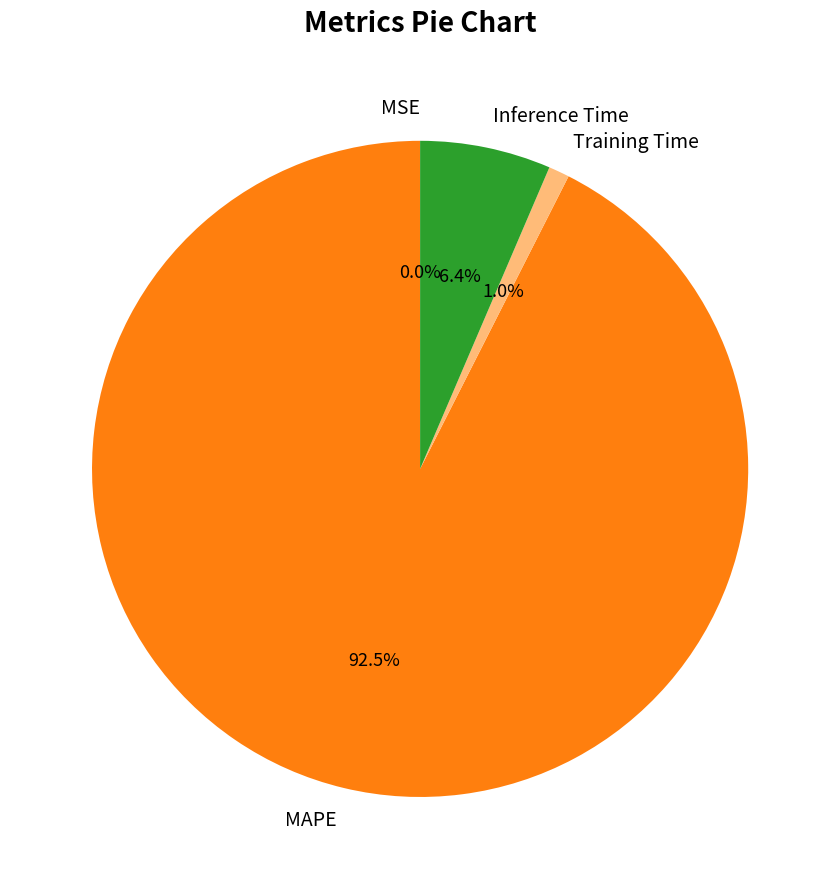

Does MAPE represent more than half of the total?

Yes